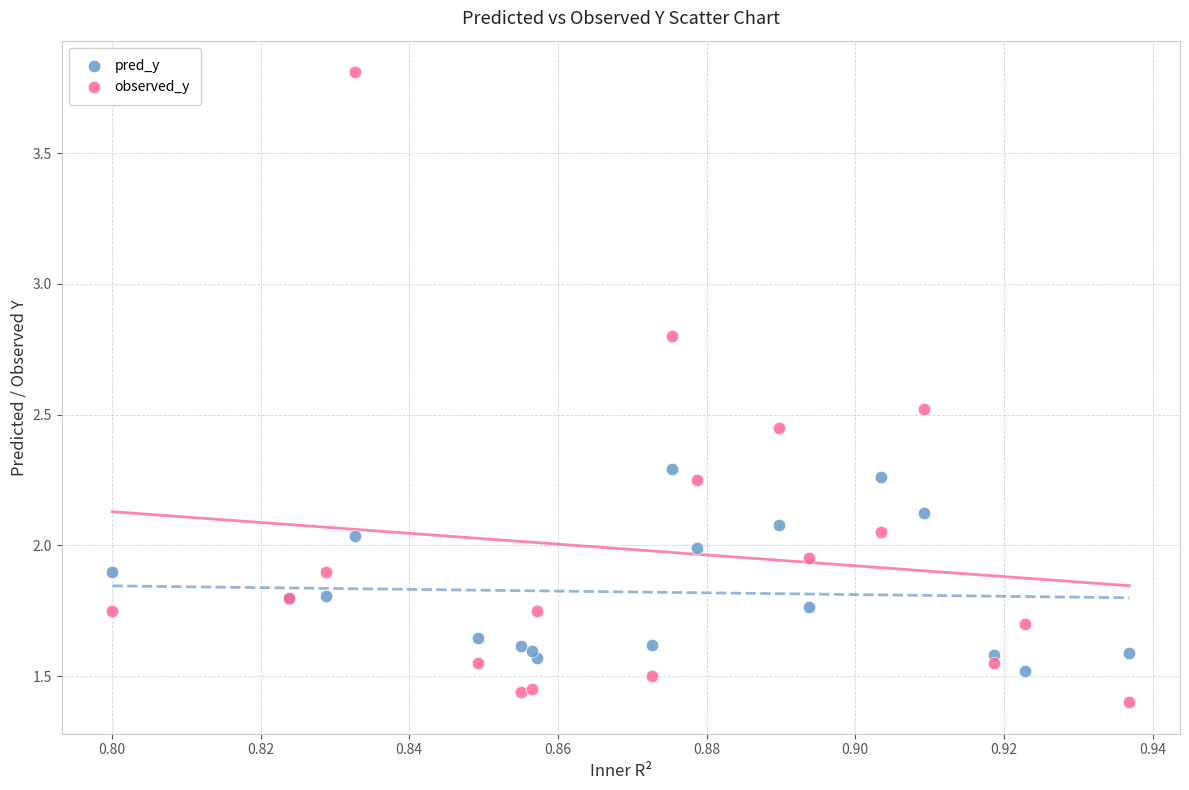

What are all the series names shown in the legend?

pred_y, observed_y